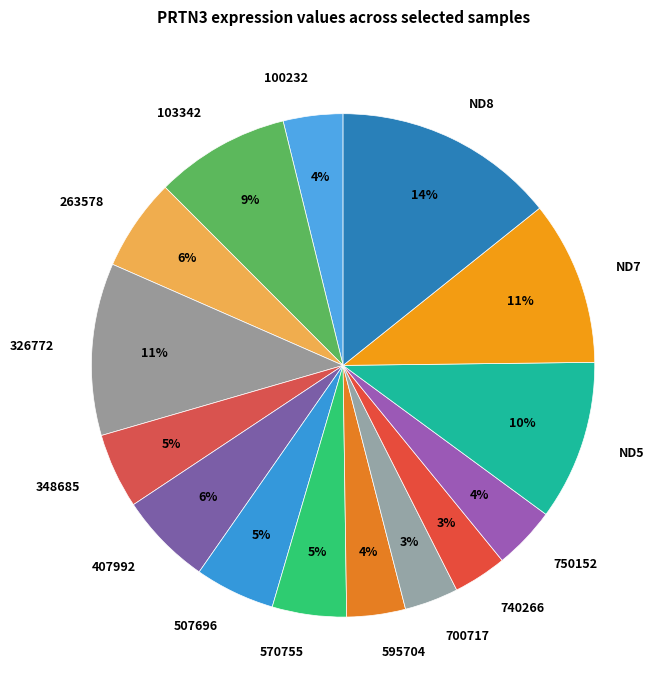

True or false: 740266 accounts for 15% of the total.

False